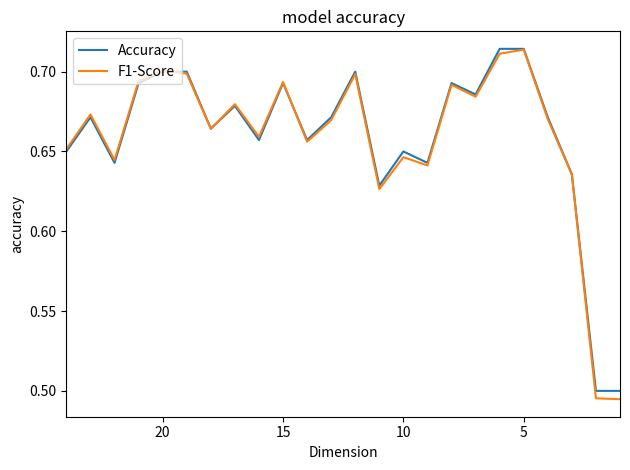

True or false: F1-Score has a value of 0.3 at 10.

False